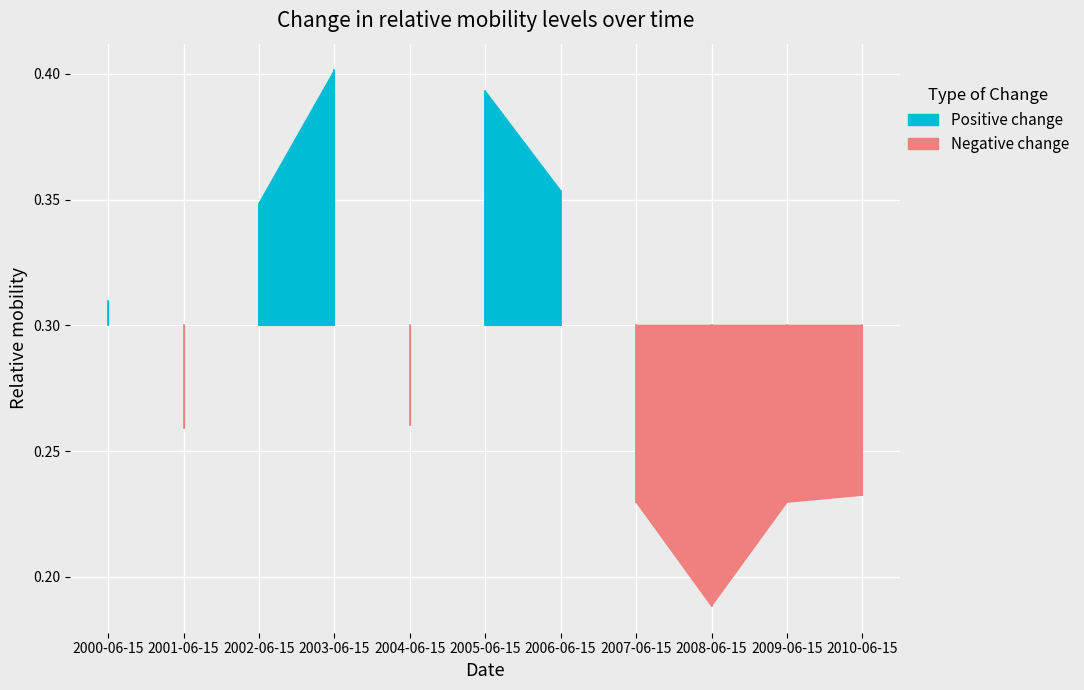

What is the smallest value displayed?

0.2